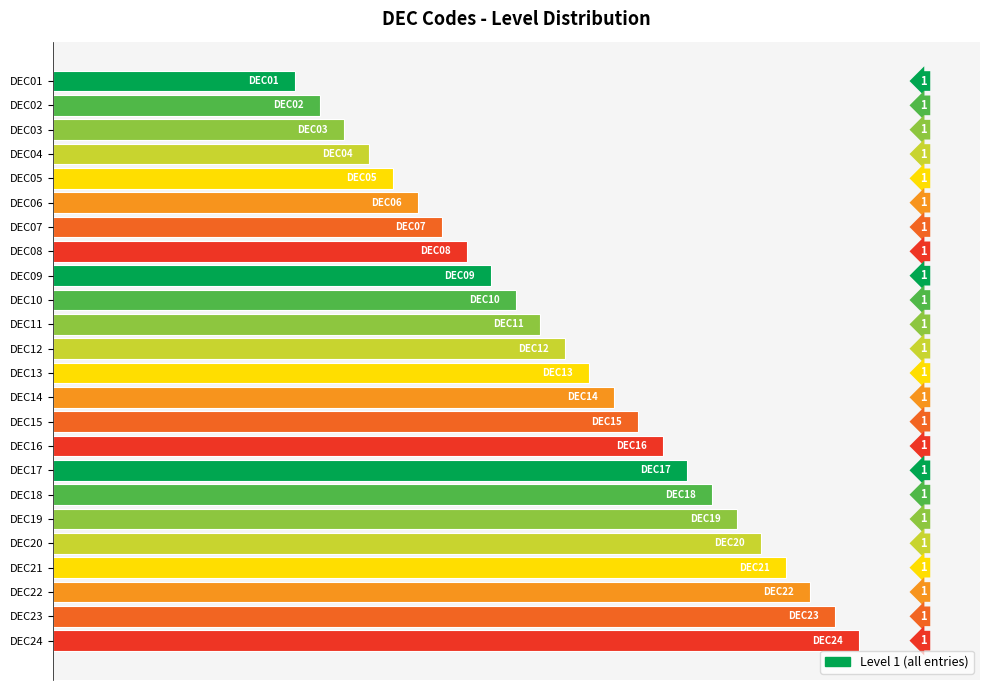

The chart shows a value of 0.2 at DEC05. True or false?

False